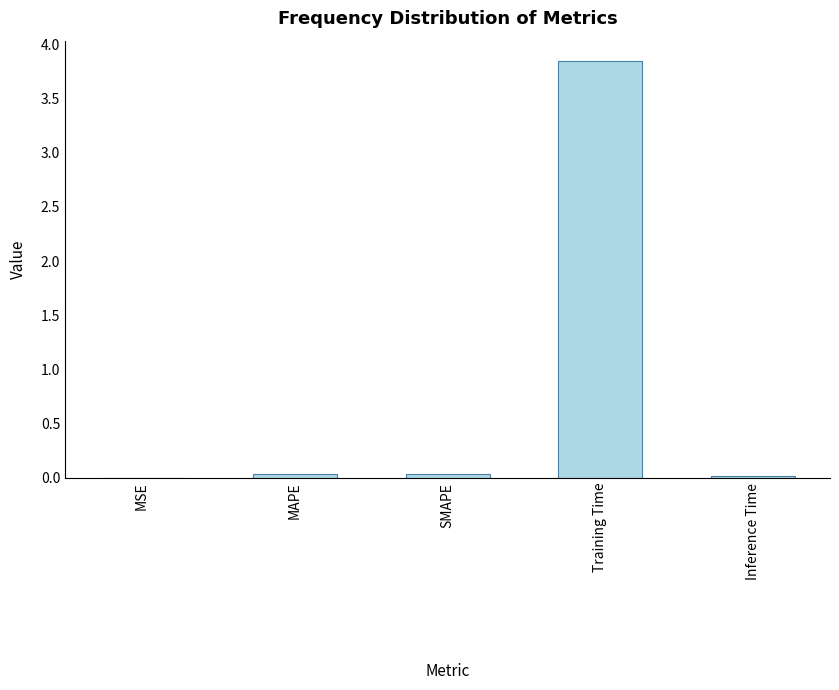

Which label corresponds to the largest value in the chart?

Training Time